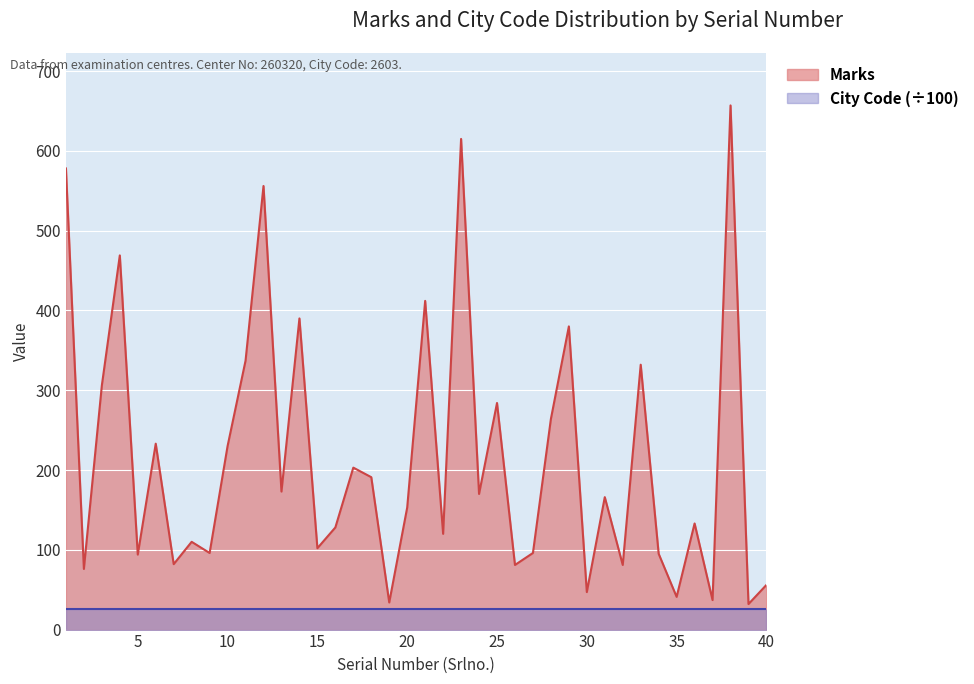

Between 5 and 24, which is larger?

24